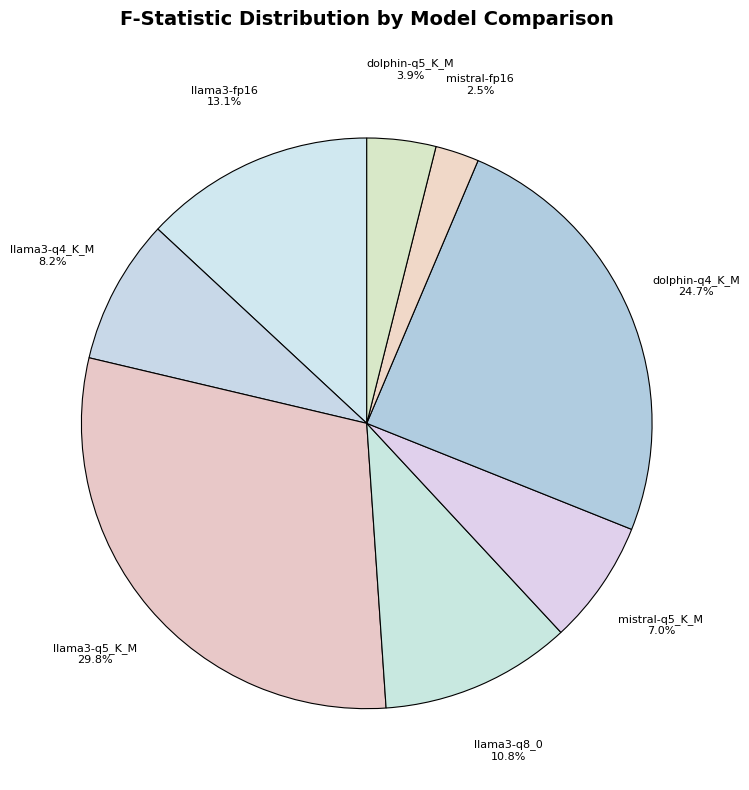

How many segments does this pie chart have?

8